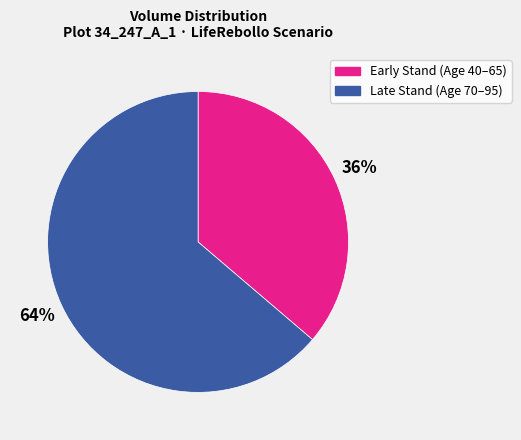

Which category has the biggest portion of the pie?

Late Stand (Age 70–95)